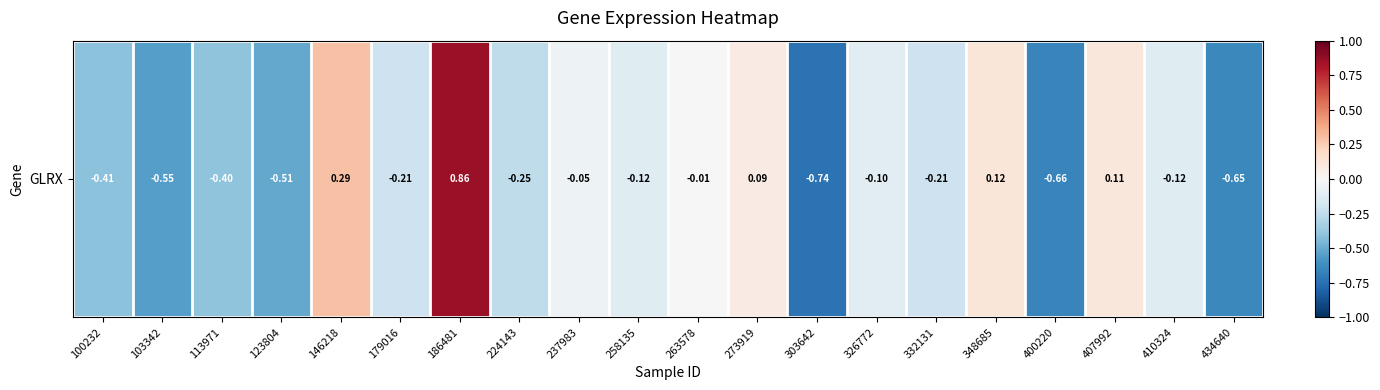

How many values are below 0?

15